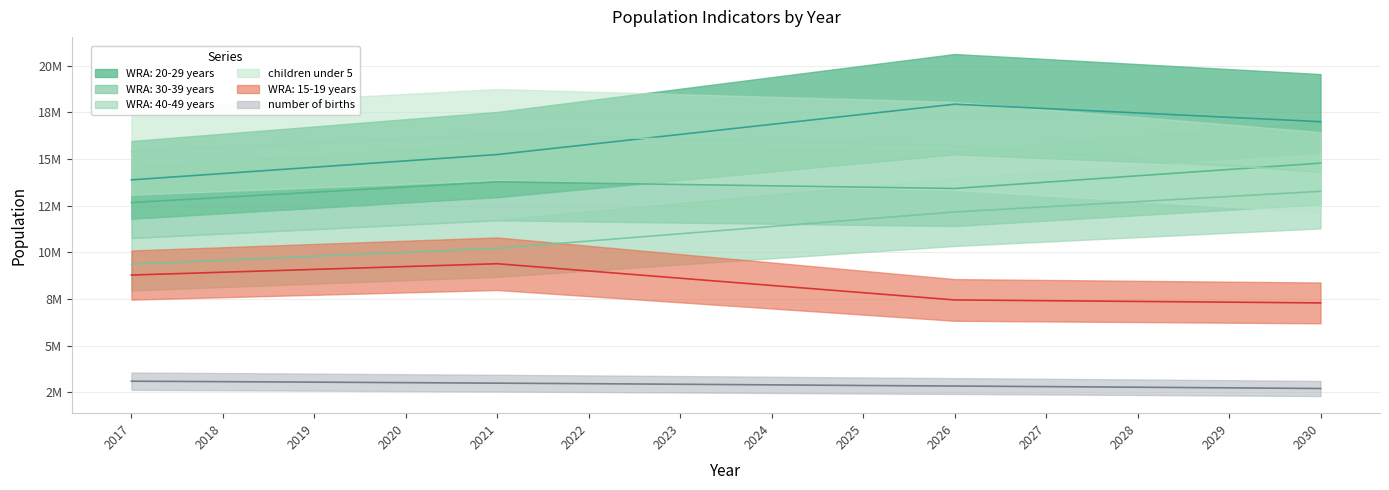

The WRA: 30-39 years series shows 13497800 at 2025. True or false?

True